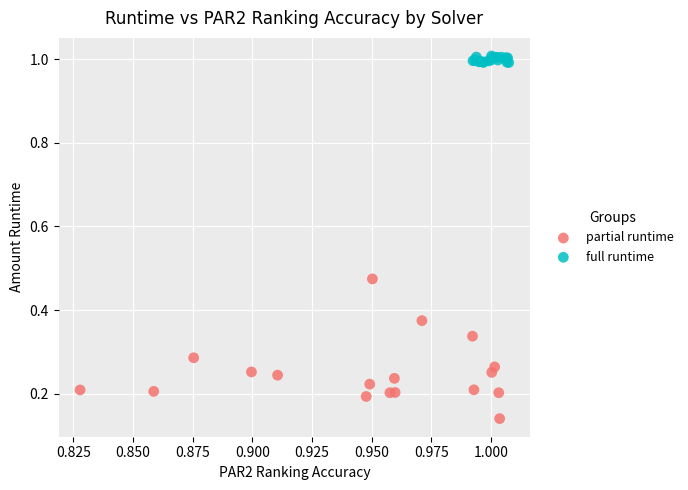

Which series reaches the maximum Y coordinate?

full runtime